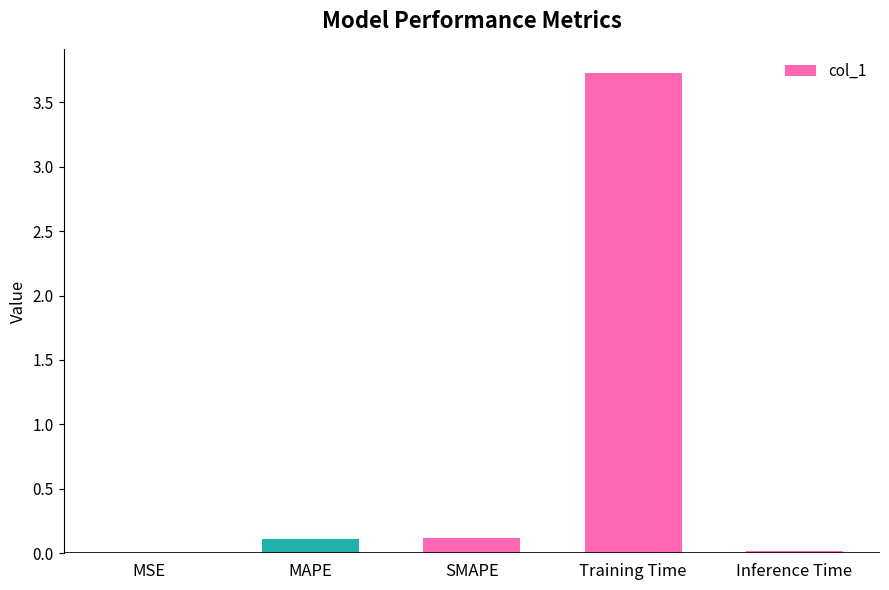

What is the change in value from MSE to Training Time?

+3.7